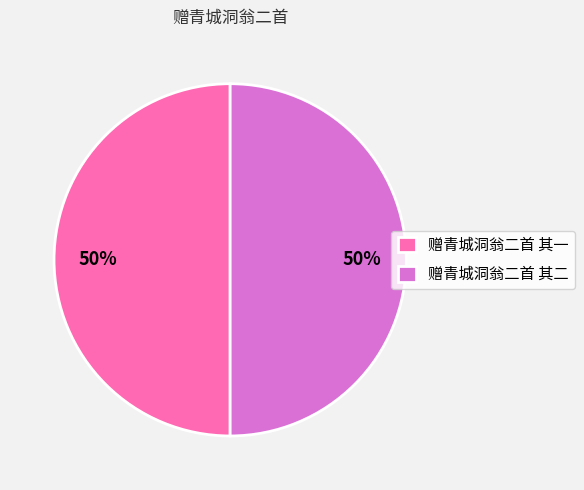

How many slices are in this pie chart?

2